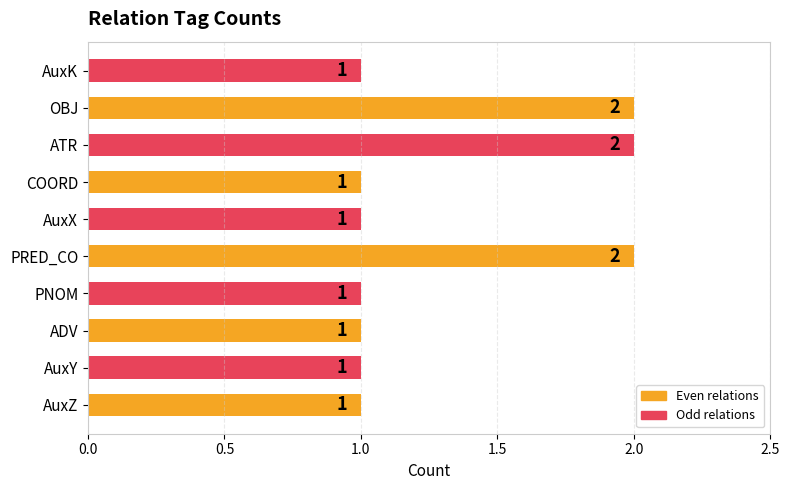

True or false: the data shows 1 at OBJ.

False